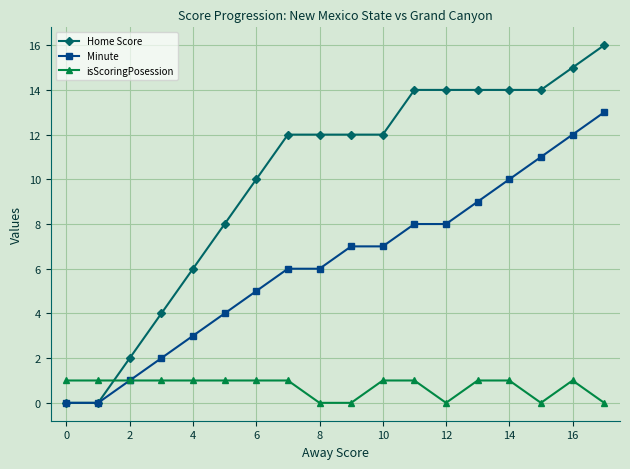

How many categories are shown in the chart?

18